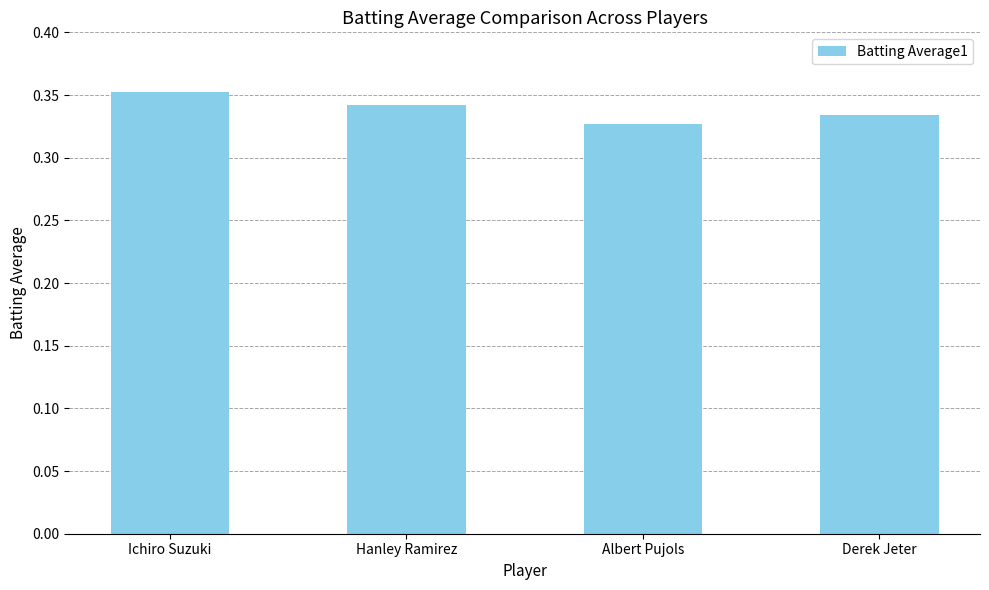

Does the chart contain any negative values?

No